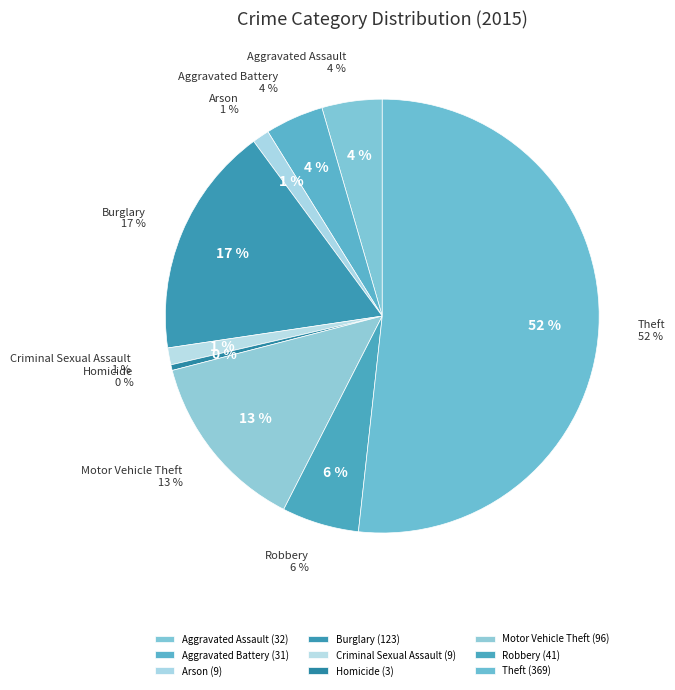

Is there any slice that represents more than half of the pie?

Yes